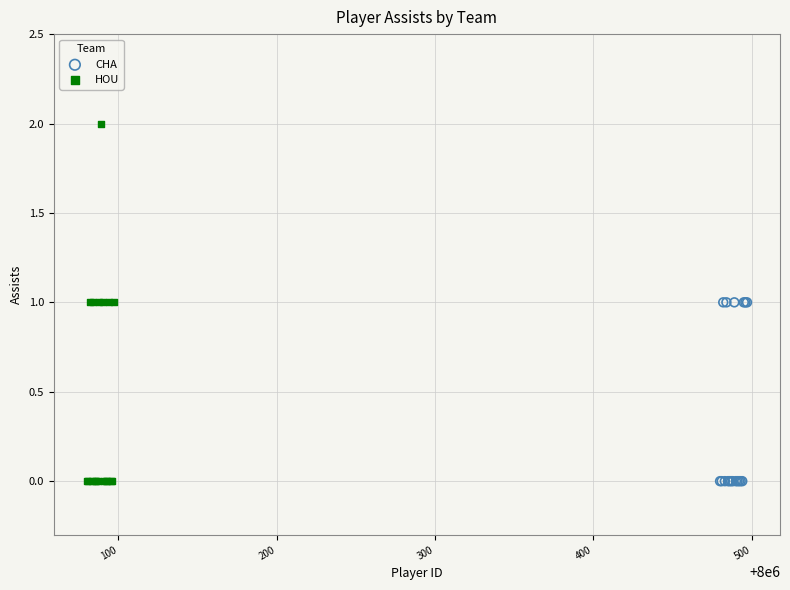

What are all the series names shown in the legend?

CHA, HOU